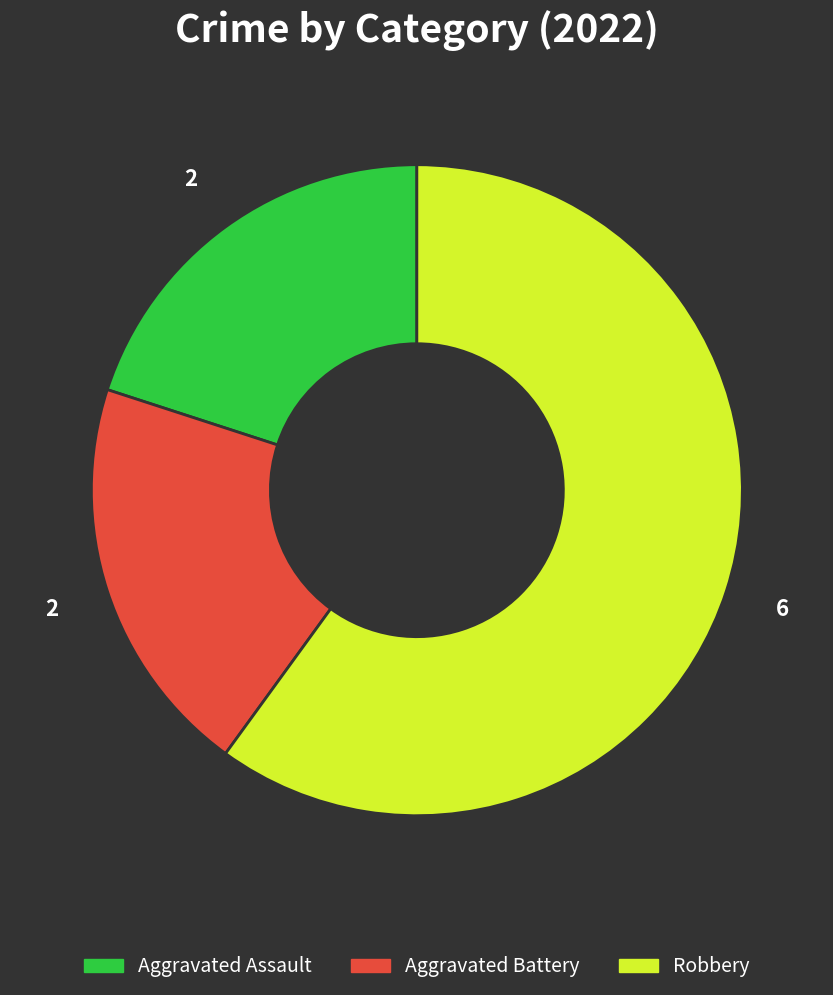

Which category has the biggest portion of the pie?

Robbery